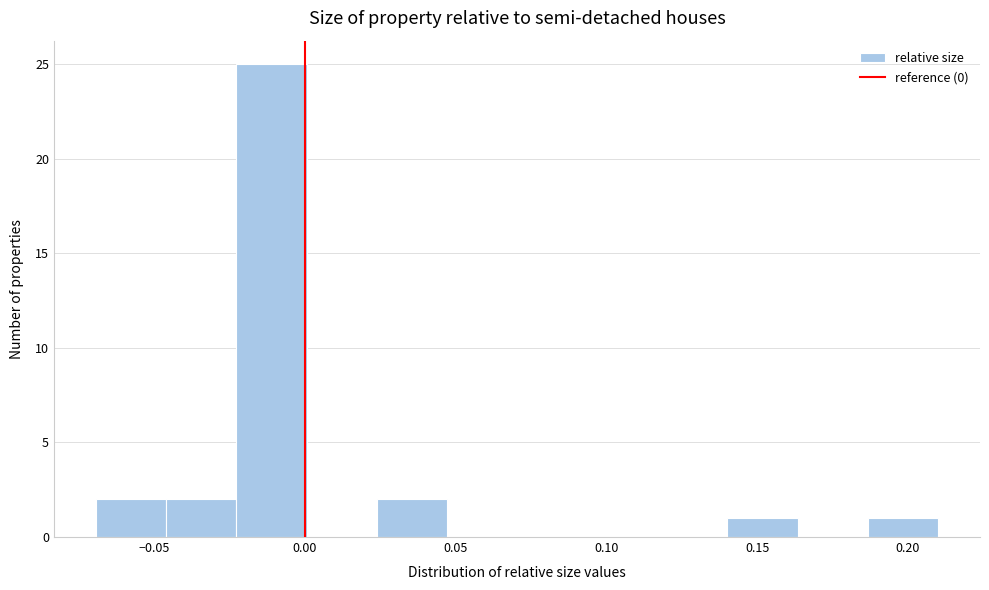

How tall is the bar that spans 0.025 to 0.045 on the x-axis? Neither the bar edges nor the heights are printed on the chart, so give them approximately, as read against the axes.

2